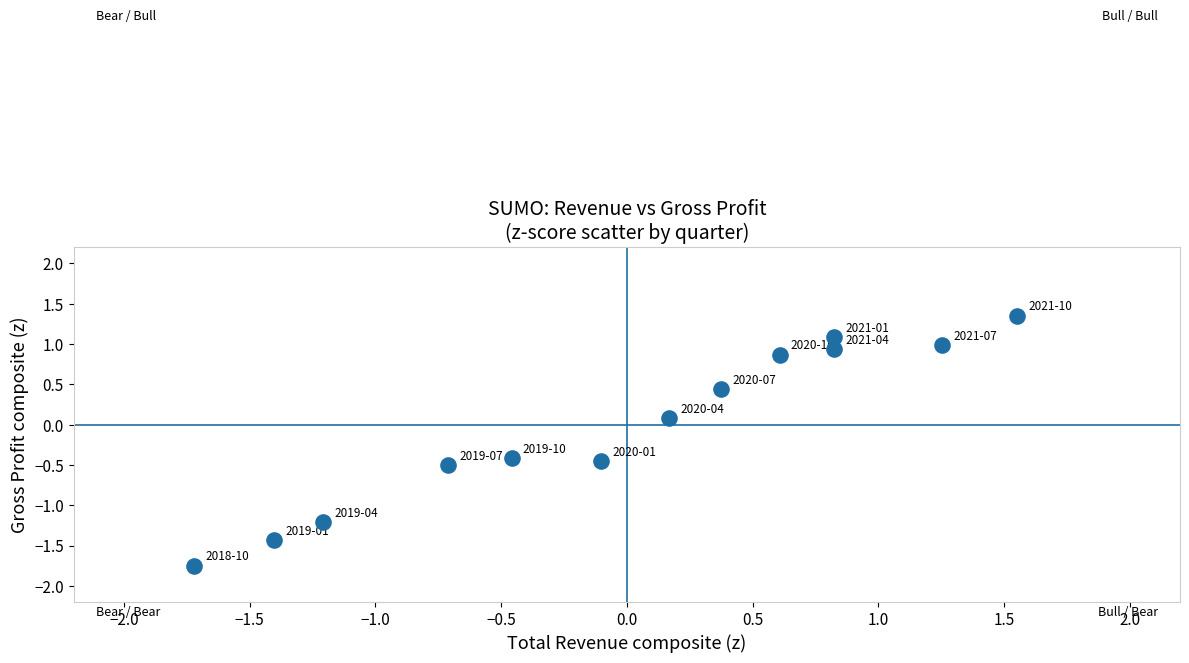

What is the range of Y values (max minus min)?

3.1